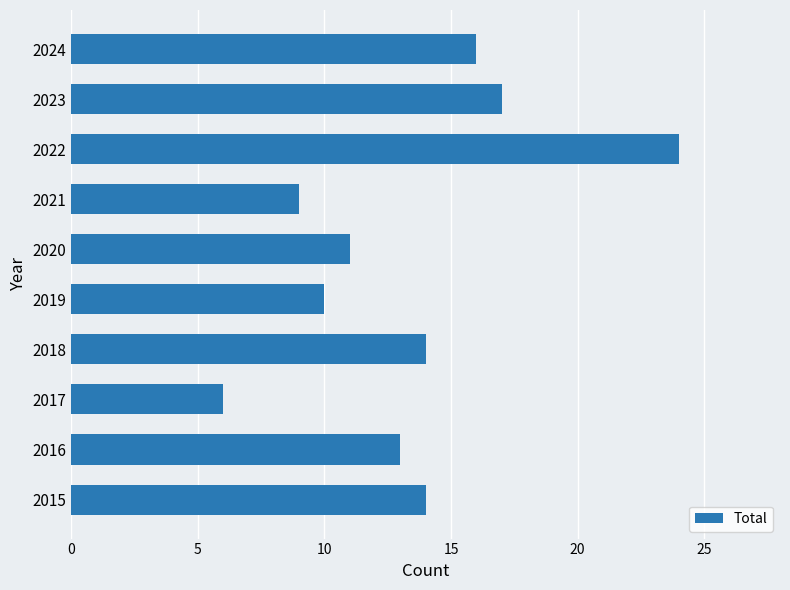

How many bars are there in total?

10